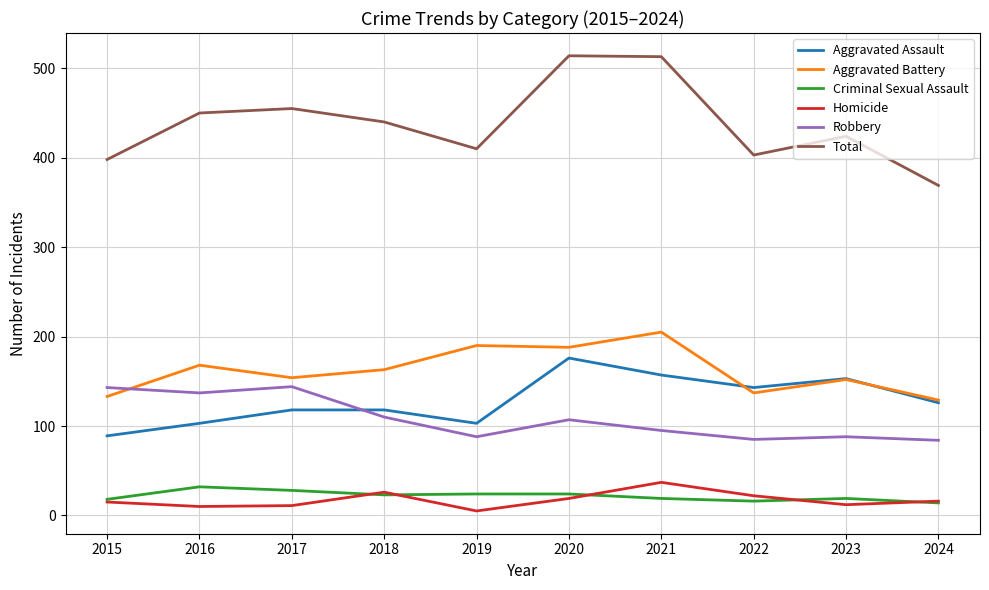

At which label does Aggravated Assault reach its minimum?

2015